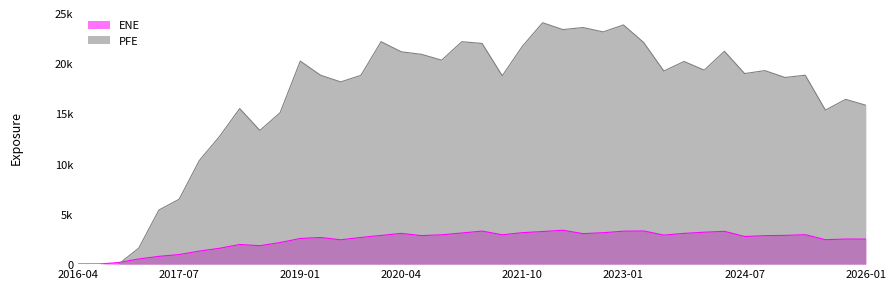

How many times do PFE and ENE cross each other?

1